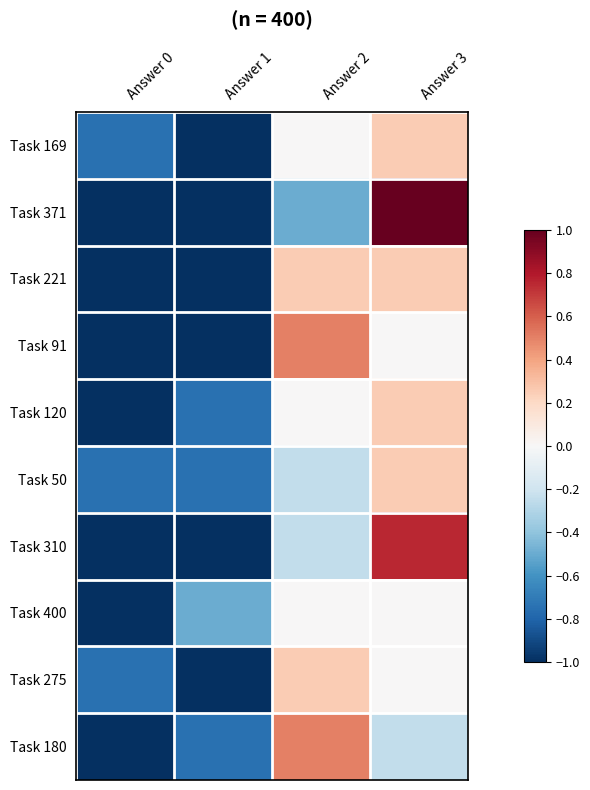

At how many categories does at least one series exceed 0?

2